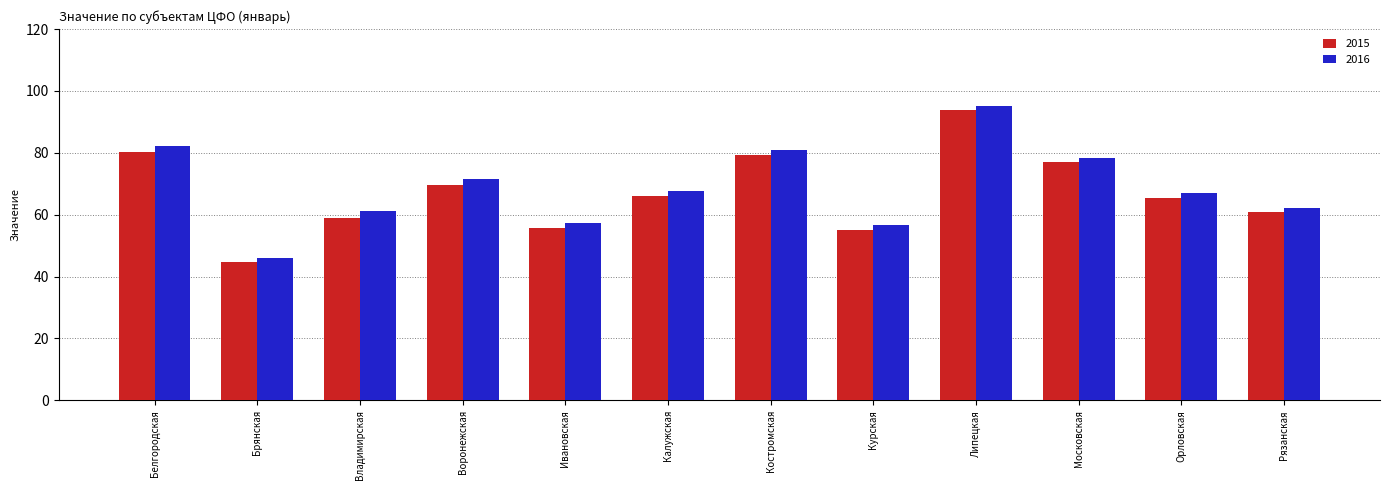

What is the approximate value of 2015 at Калужская?

65.9